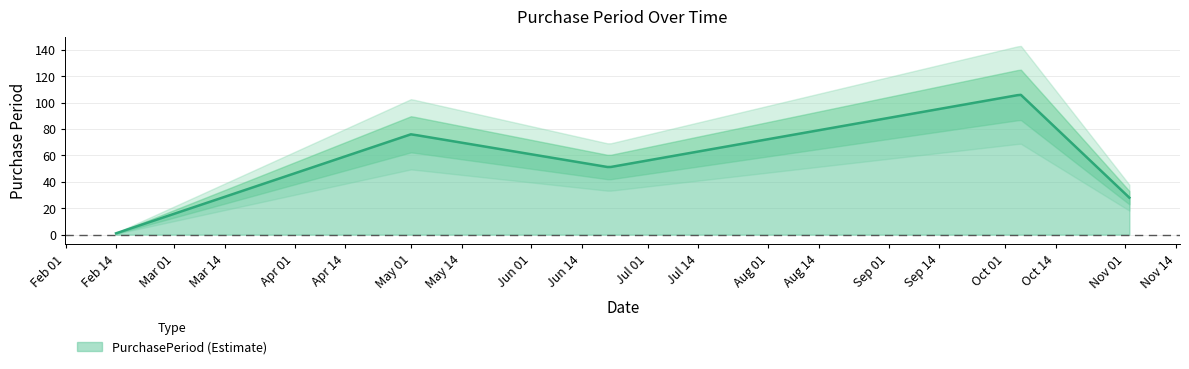

What is the label of the 5th point from the left?

2017-11-02